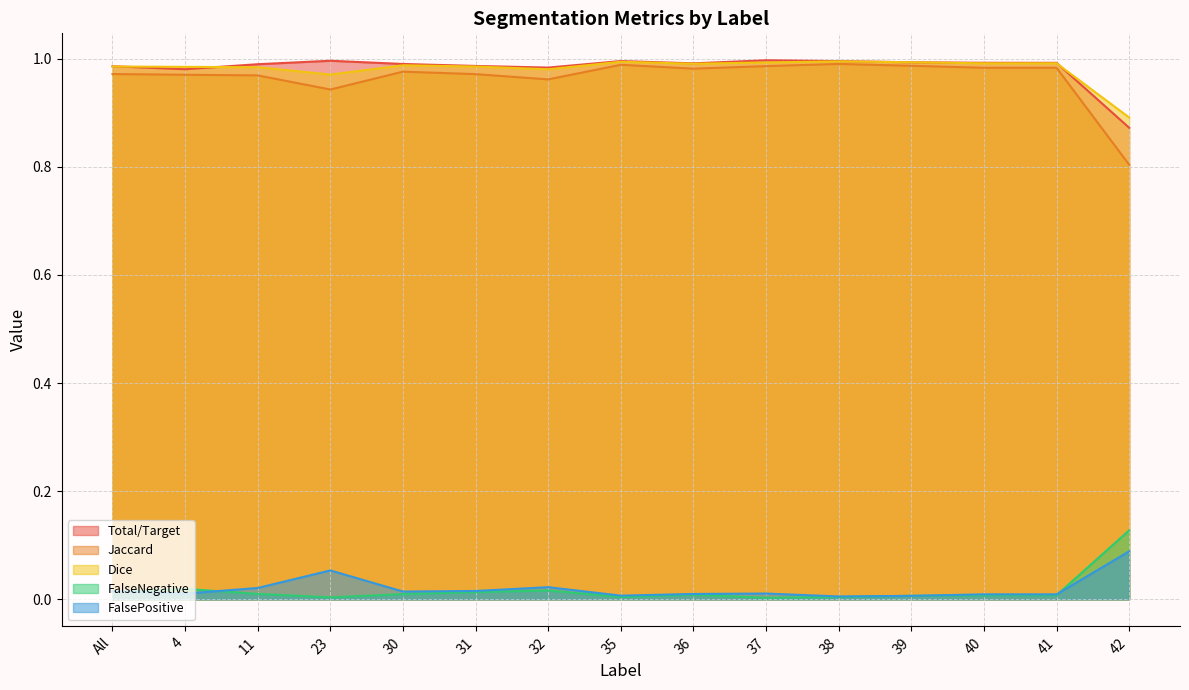

Where is the first local maximum for FalsePositive?

23